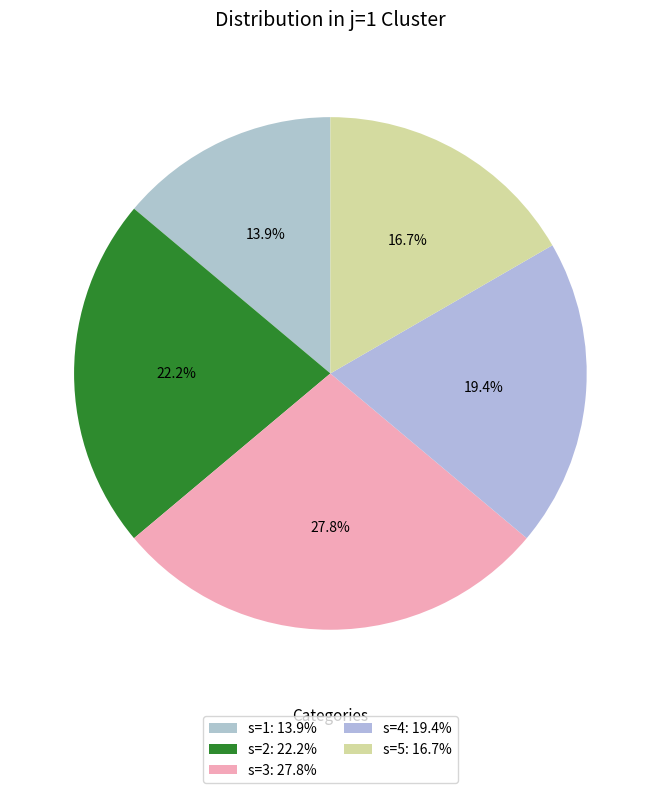

Does s=2 account for over 50% of the chart?

No